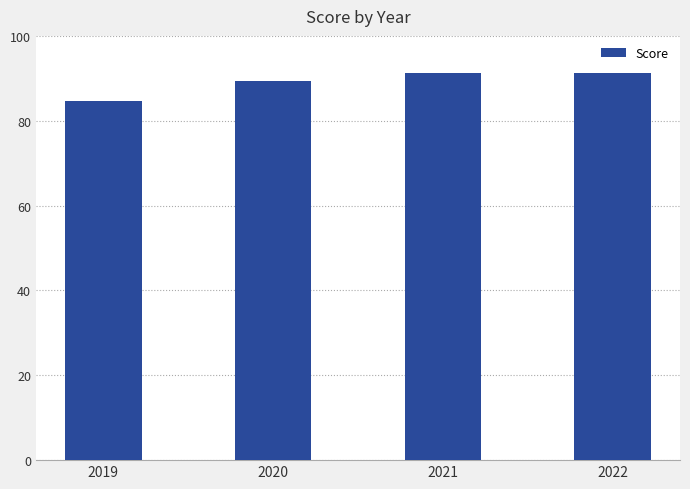

What is the greatest value displayed?

91.3